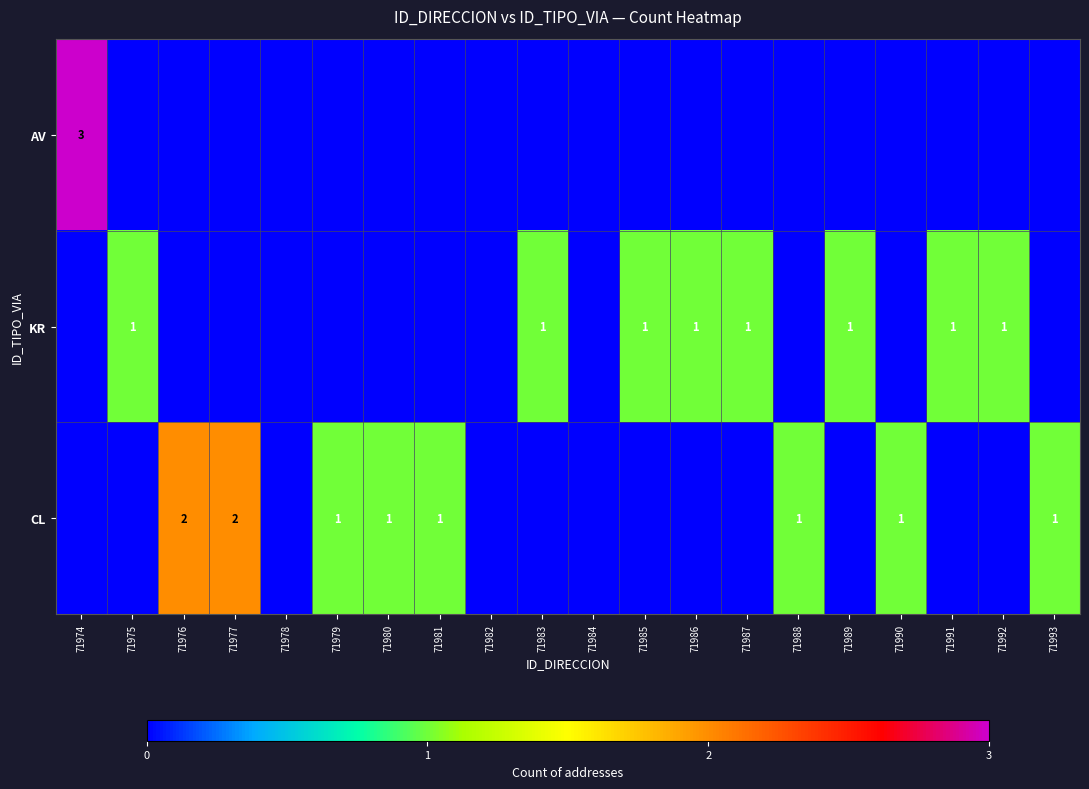

What is the maximum value shown in the chart?

3